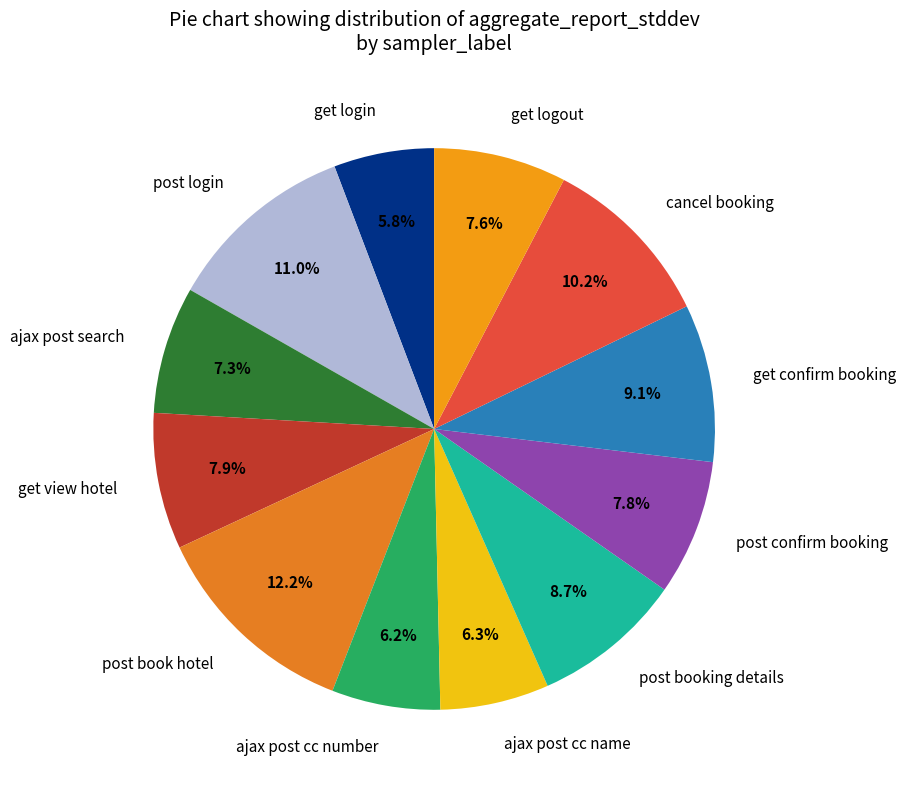

Between ajax post search and cancel booking, which is larger?

cancel booking